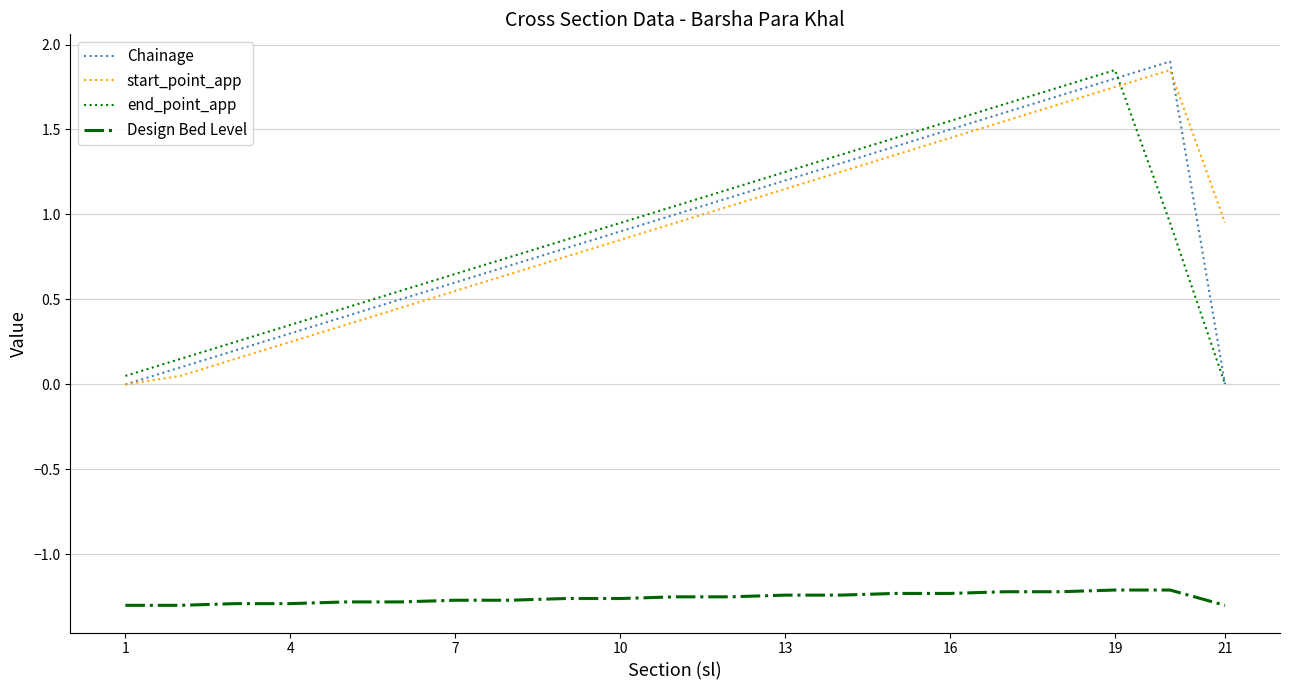

True or false: Chainage and Design Bed Level intersect in this chart.

False